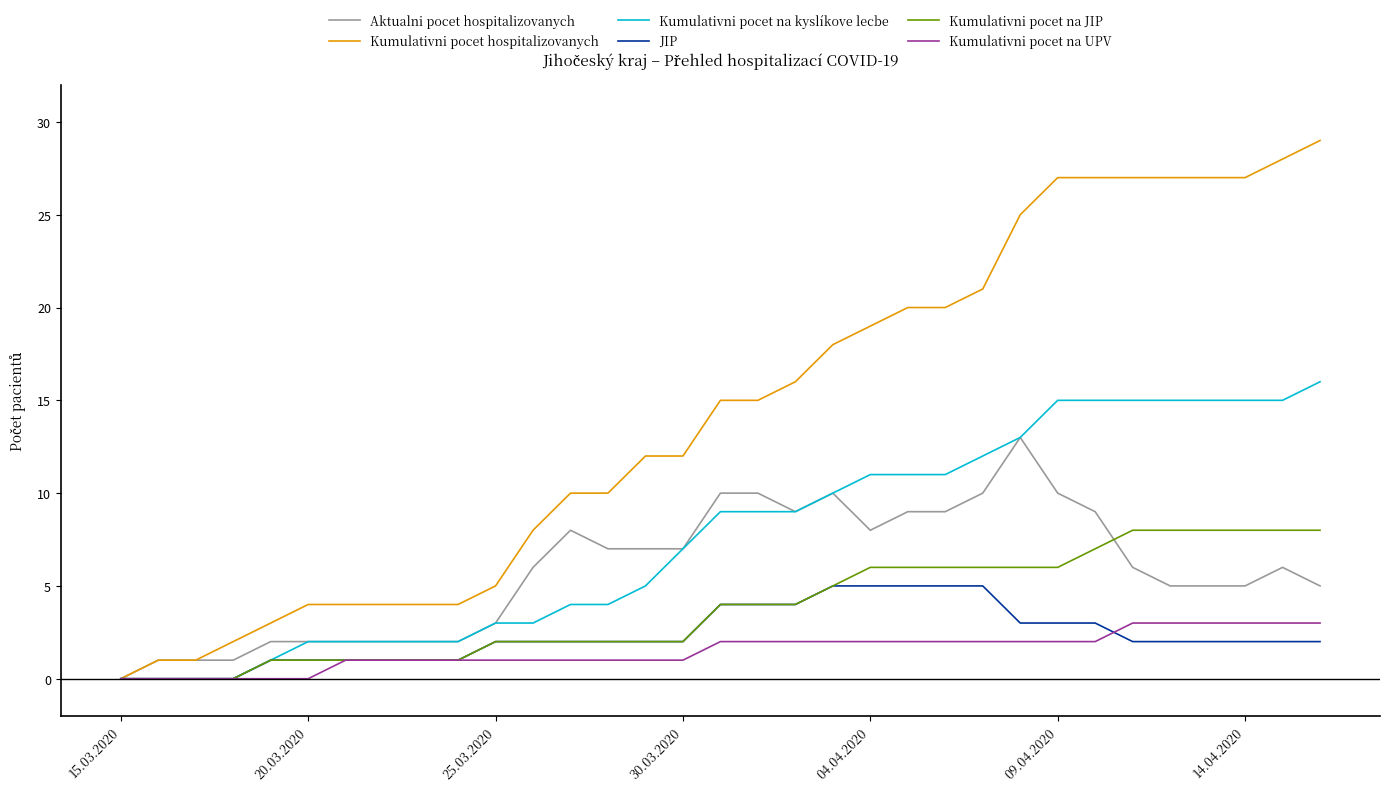

Which series has the largest range (max minus min)?

Kumulativni pocet hospitalizovanych